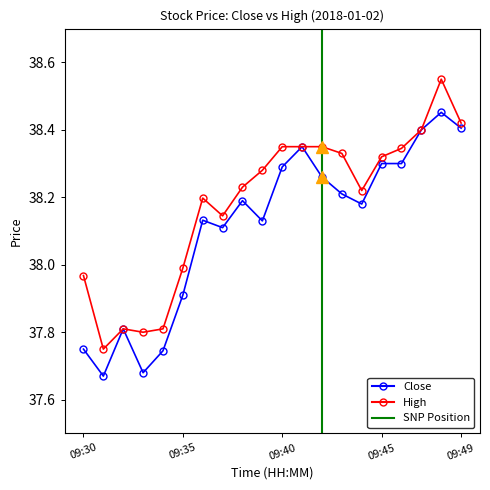

Between 09:43 and 09:47, which series saw the biggest shift?

Close